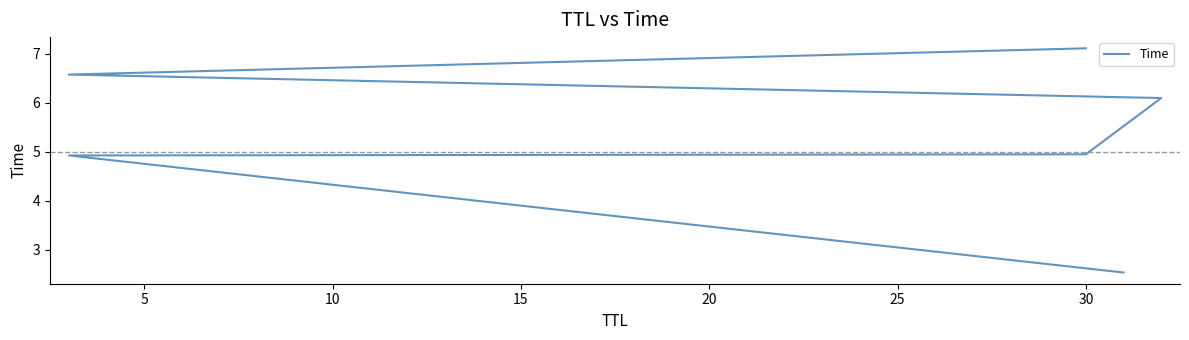

What is the sum of the values at 10 and 25?

12.1